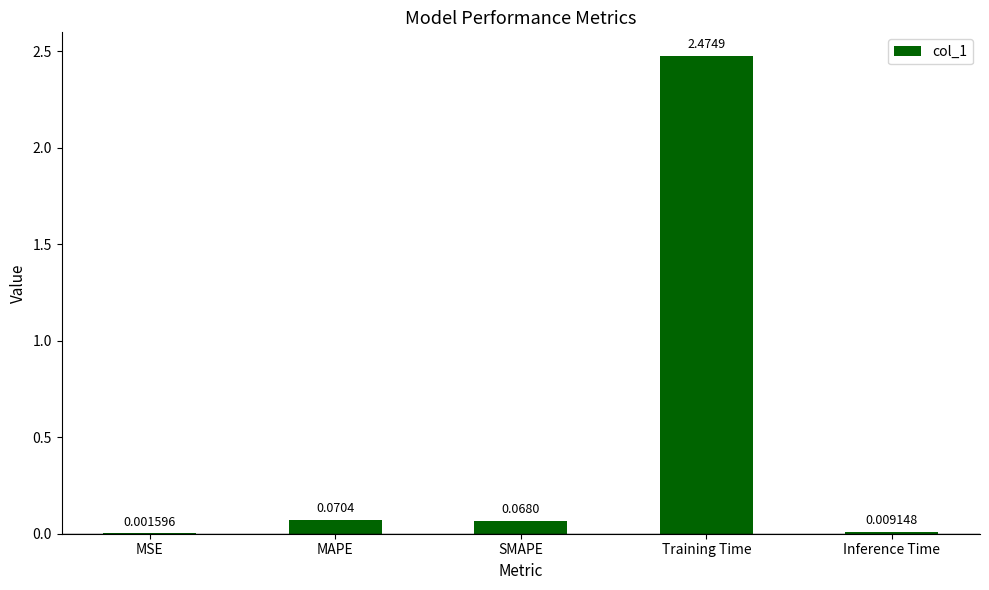

Where is the data nearest to the value 1?

MAPE